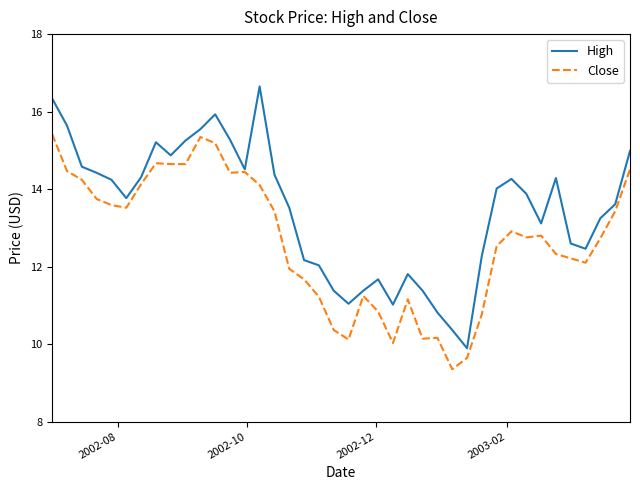

Which series has the largest total across all categories?

High